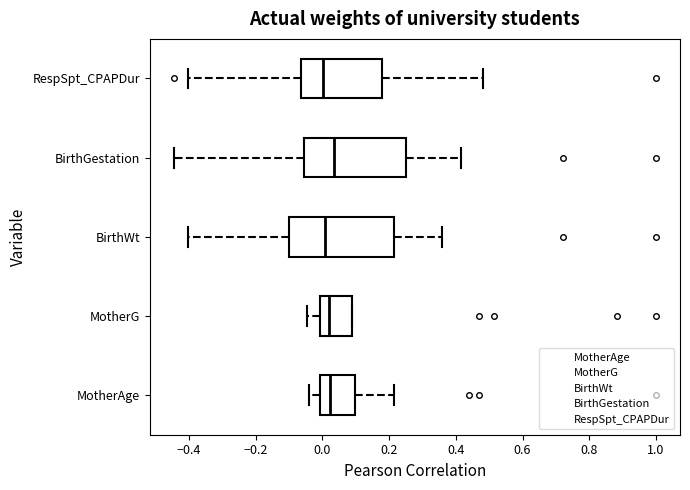

Where does the left whisker of the box for MotherG end on the x-axis? The values are not printed on the chart, so give them approximately, as read against the axis.

-0.04